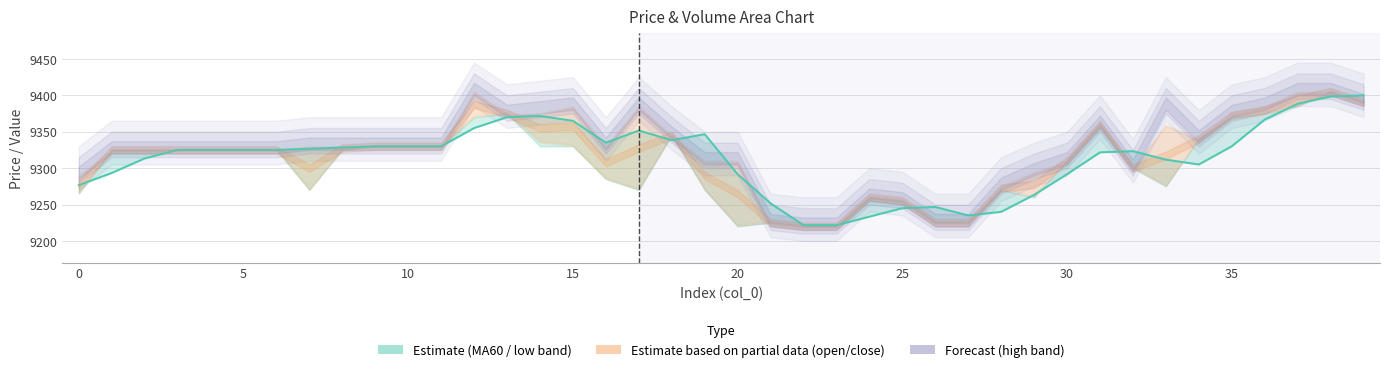

How many values exceed 9325?

18